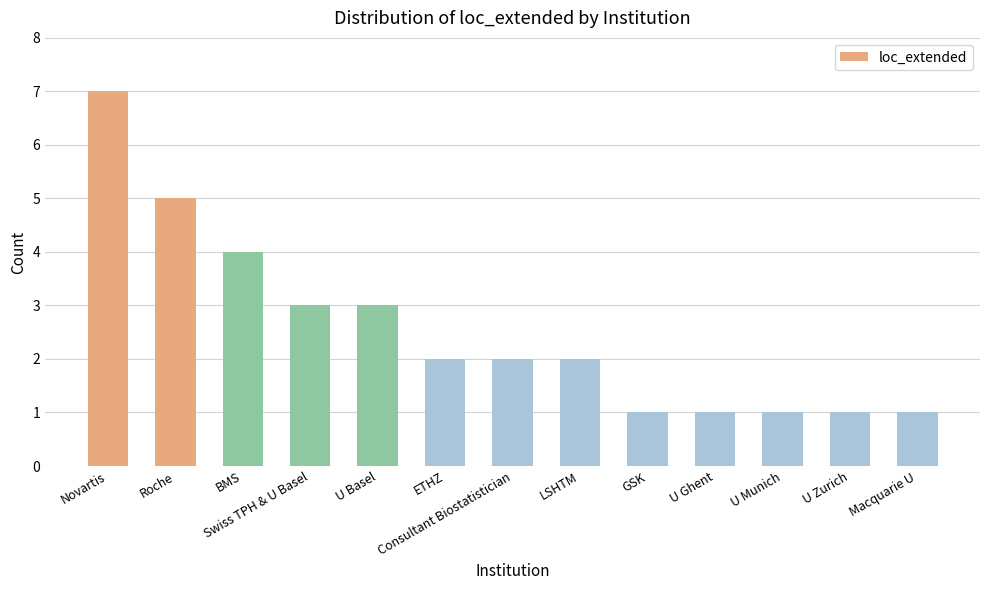

What is the ratio of the value at BMS to the value at Consultant Biostatistician?

2.0